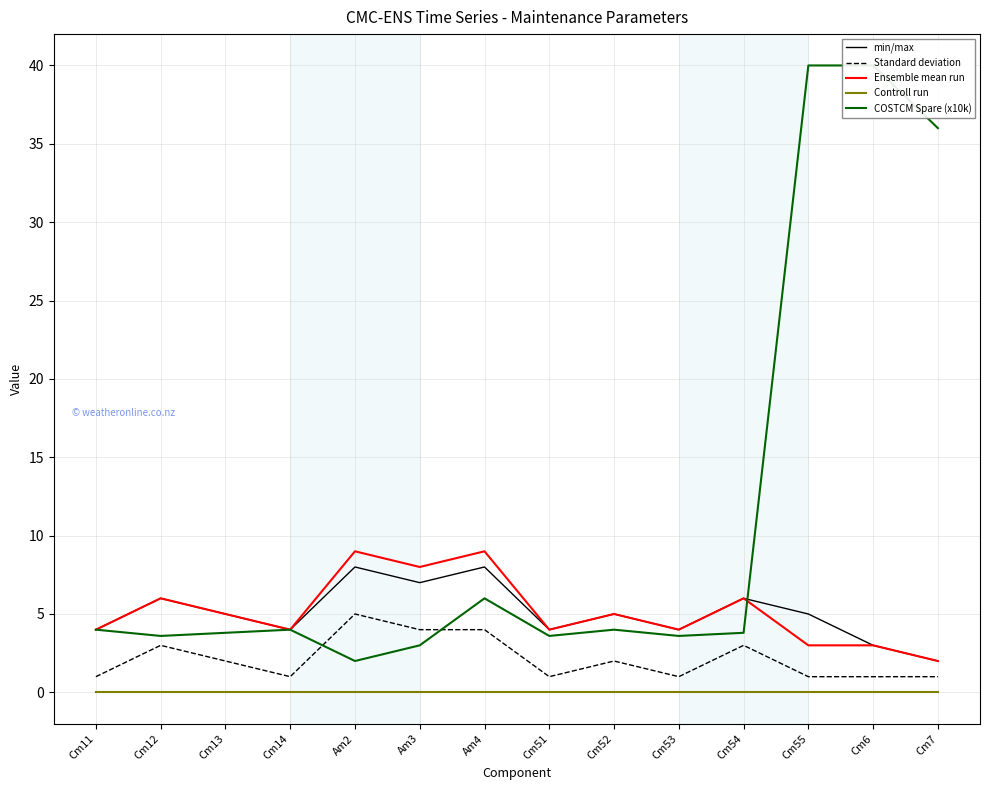

Is this an area chart (filled region under the line)?

No